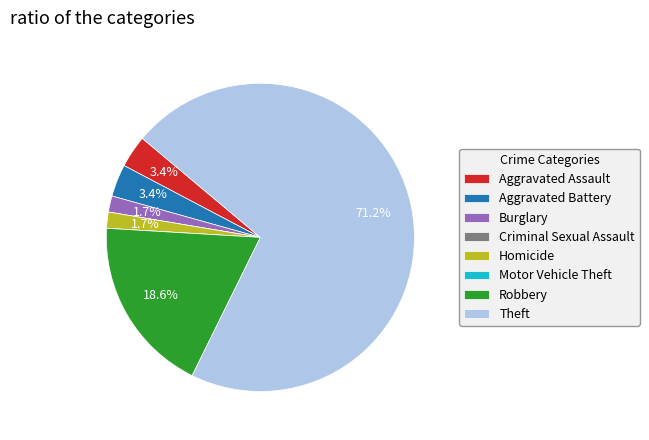

To the nearest percent, what percentage of the pie is Aggravated Assault?

3%